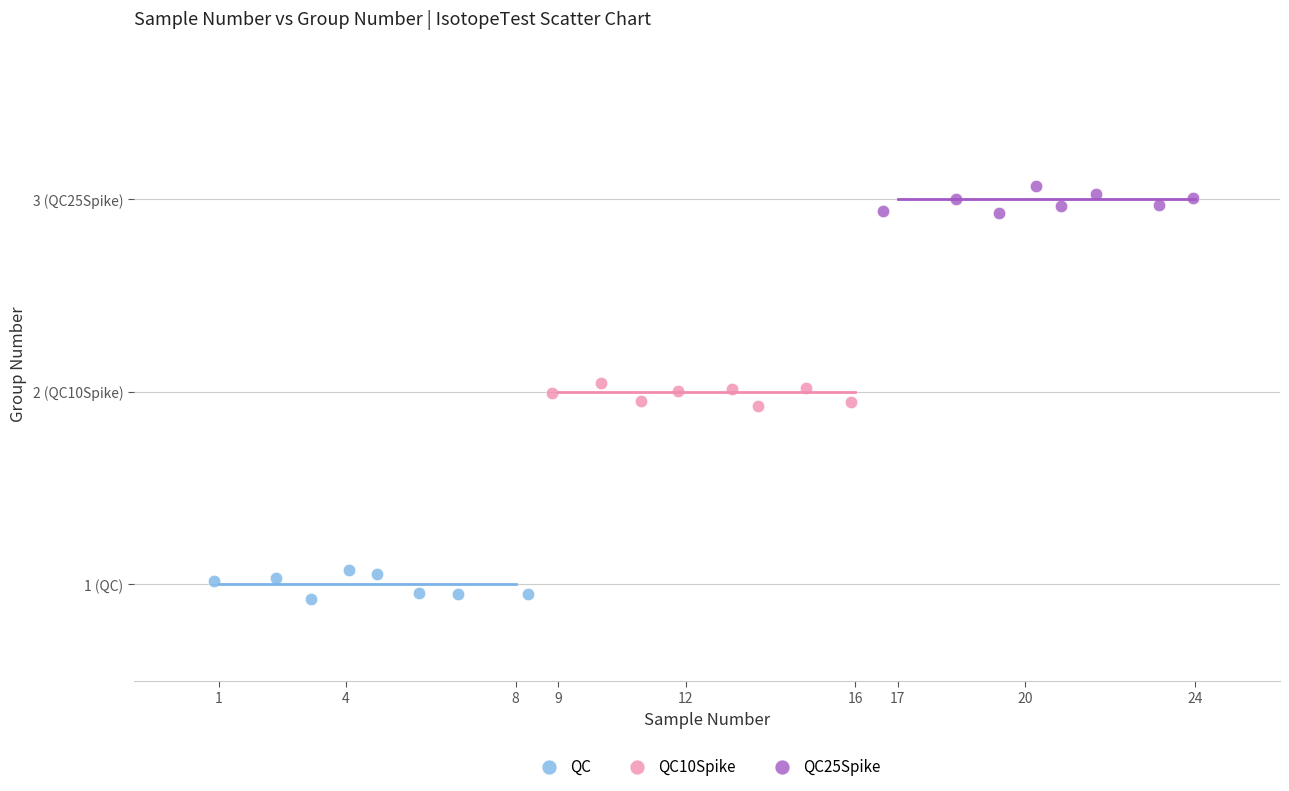

Which series contains the highest Y value?

QC25Spike